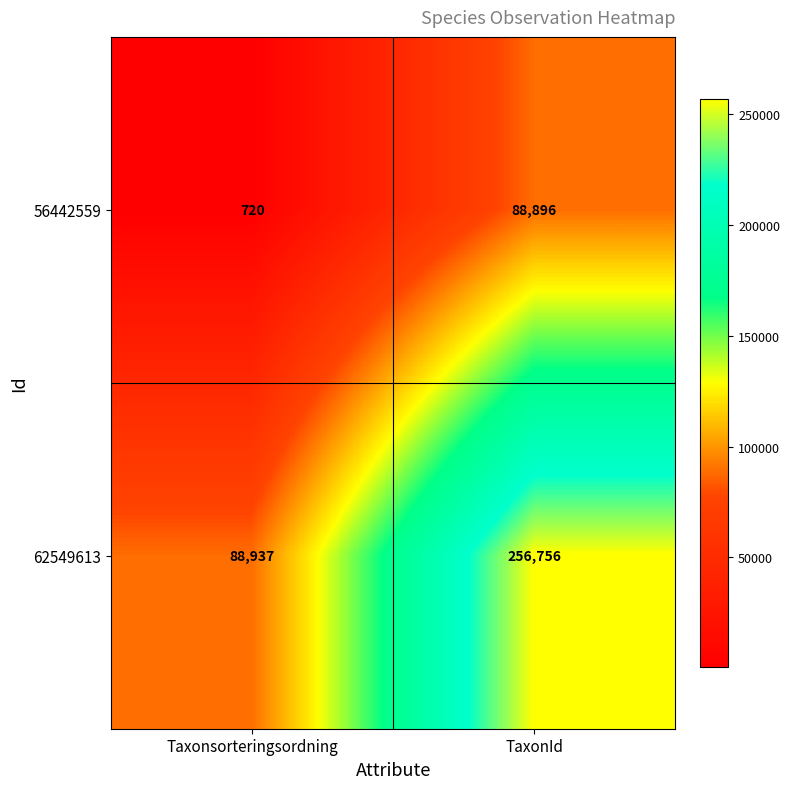

What is the total value across all series at TaxonId?

345652